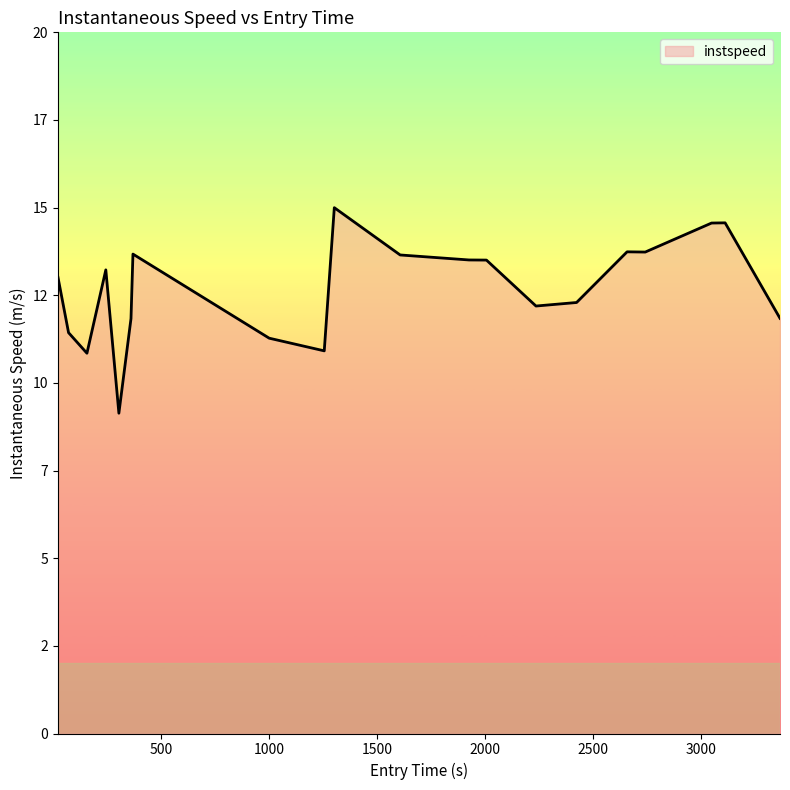

Does the chart display data point markers on the line(s)?

No